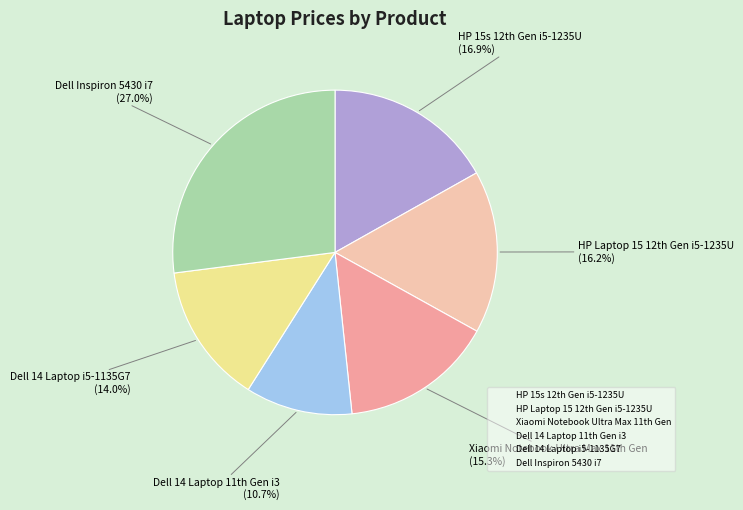

To the nearest percent, what is the difference between the largest and smallest slice percentages?

16%